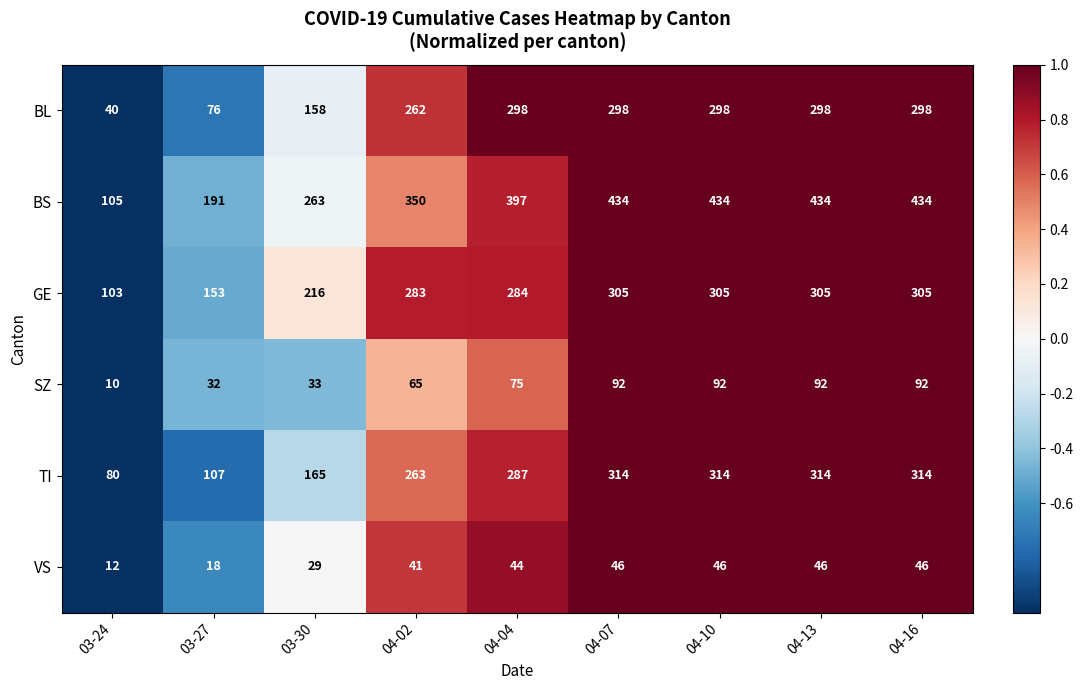

Between 03-24 and 04-16, which series saw the biggest shift?

BS